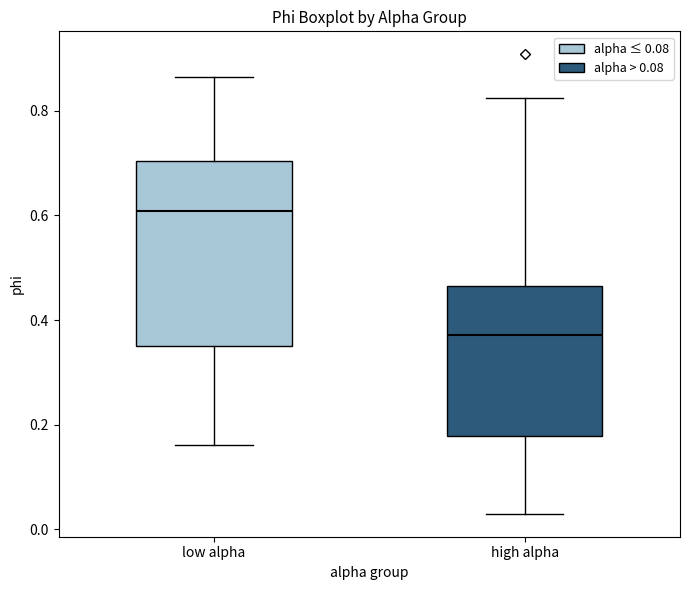

Which box is the tallest, from its lower edge to its upper edge?

low alpha